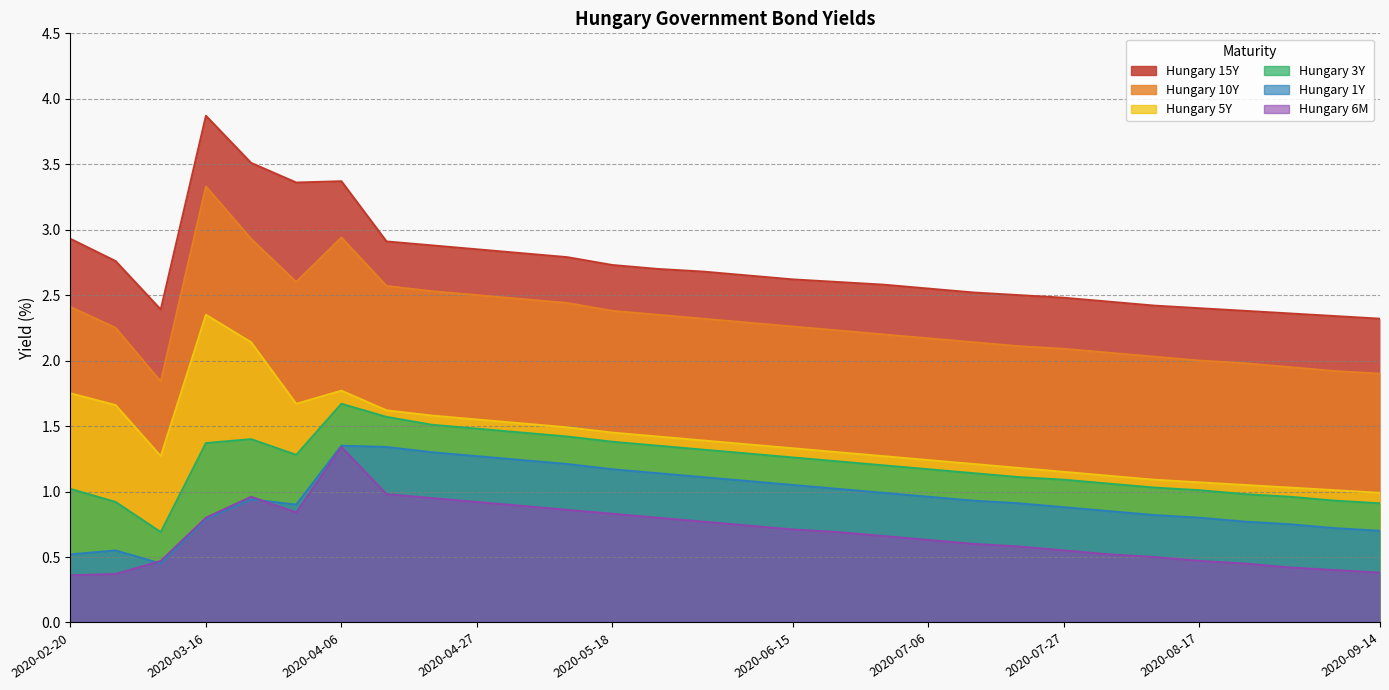

What is the total value across all series at 2020-07-06?

8.7